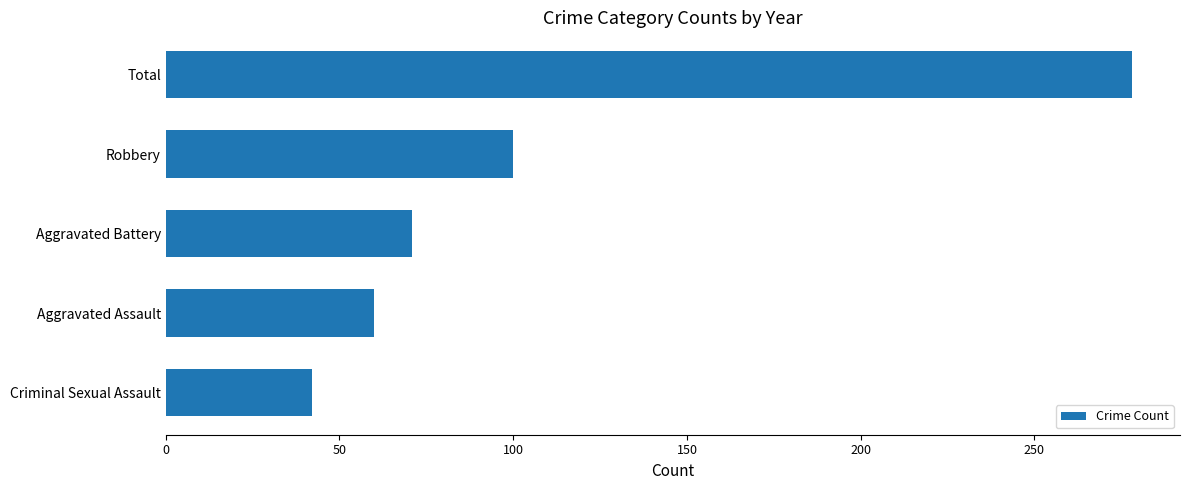

What is the minimum value shown in the chart?

42